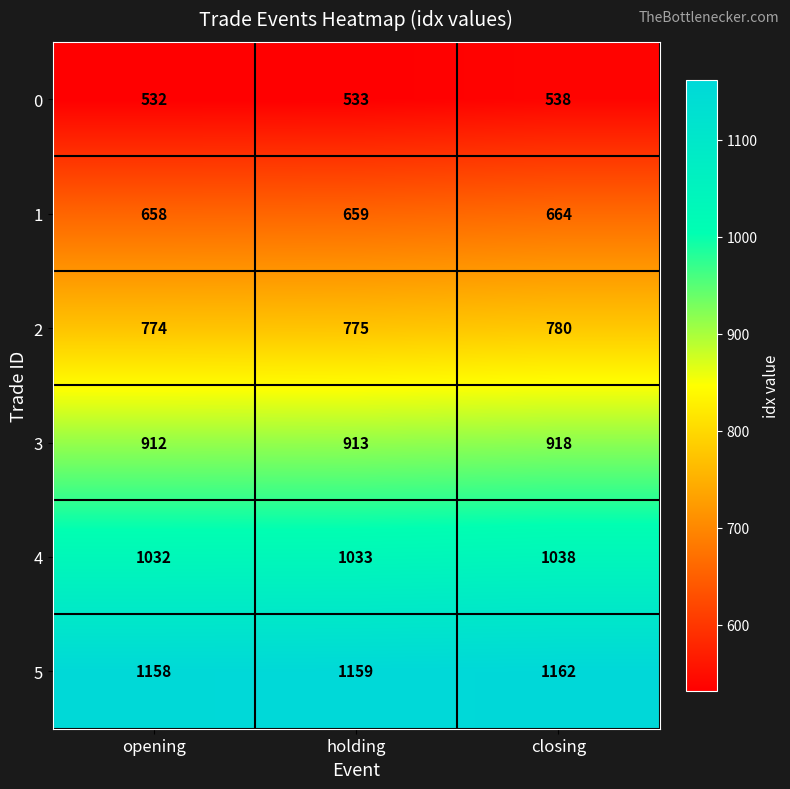

What is the minimum value shown in the chart?

532